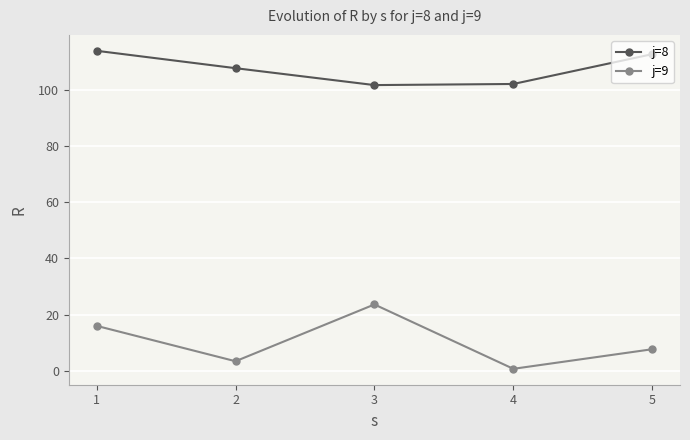

At how many categories does at least one series exceed 57?

5